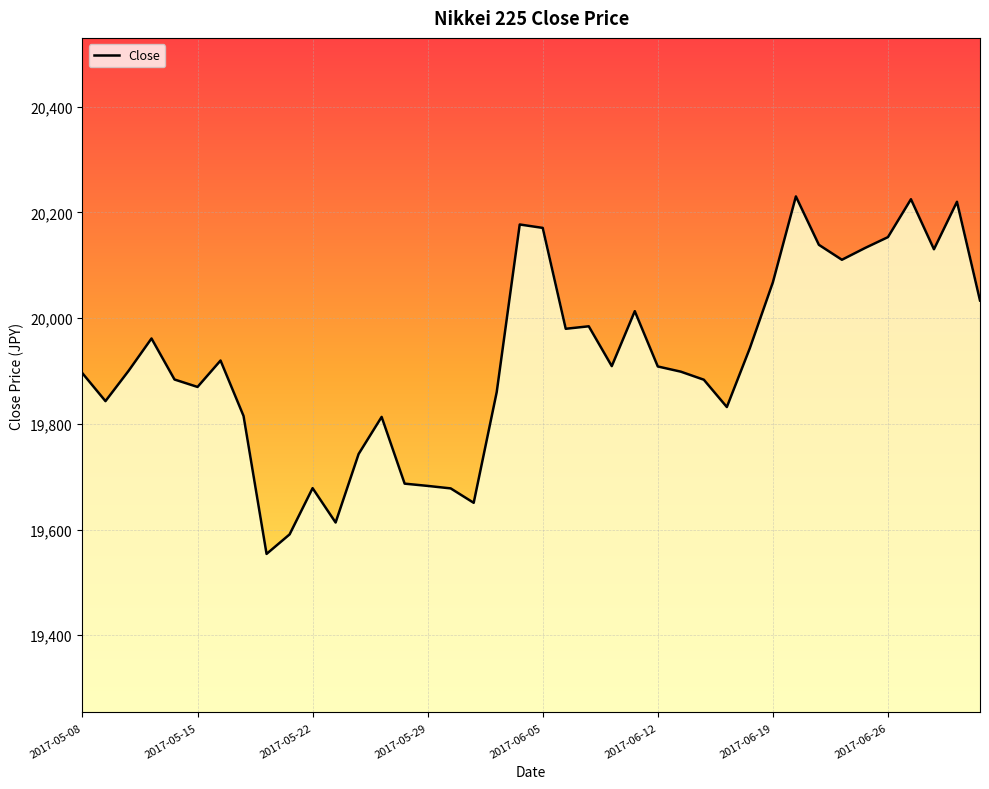

How many lines are shown in the chart?

1